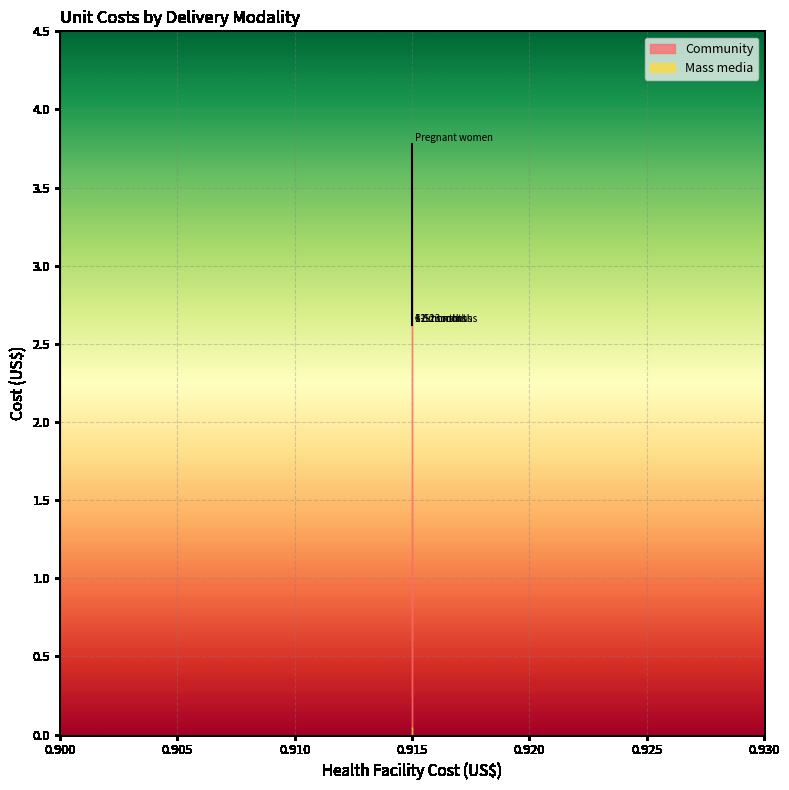

Is it true that the value at 0.915 is 2.6?

True